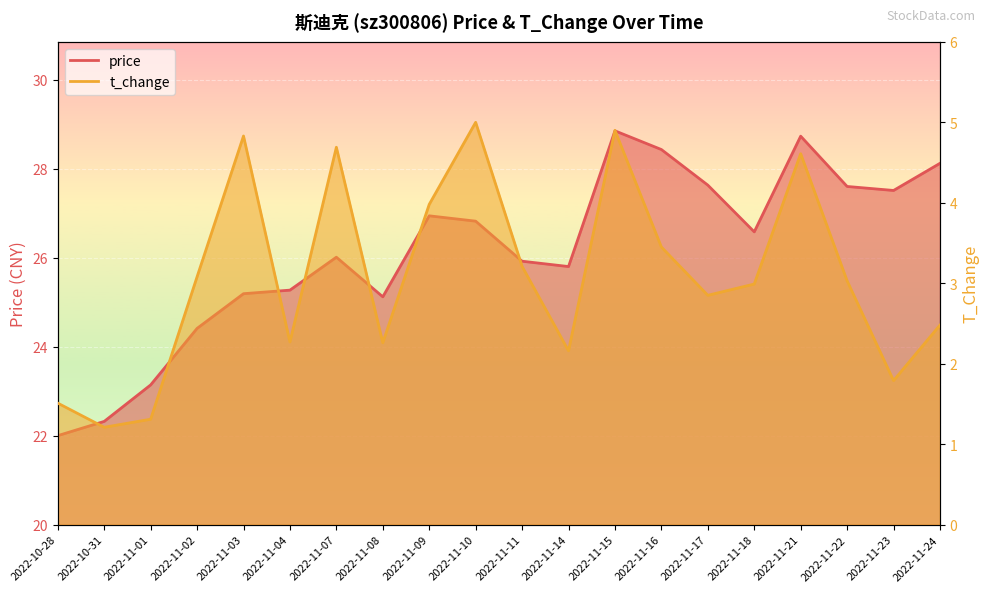

Between 2022-11-14 and 2022-11-24, which series saw the biggest shift?

price